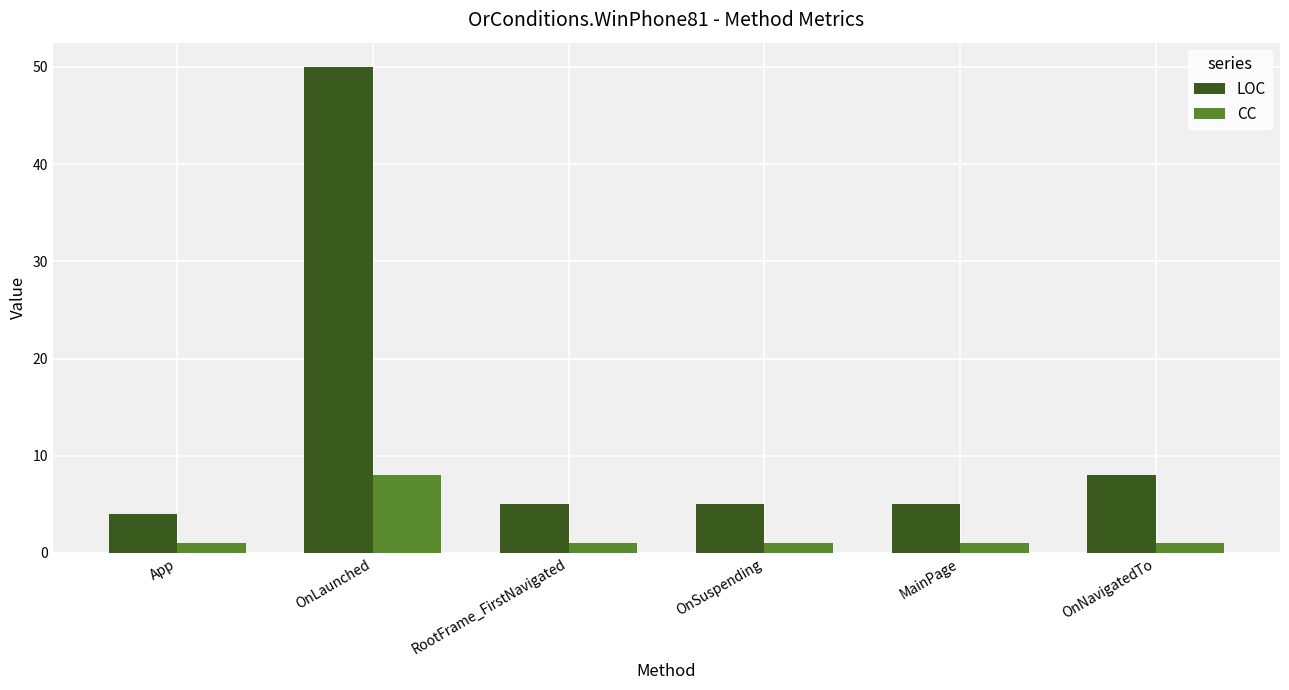

Which series has the largest range (max minus min)?

LOC